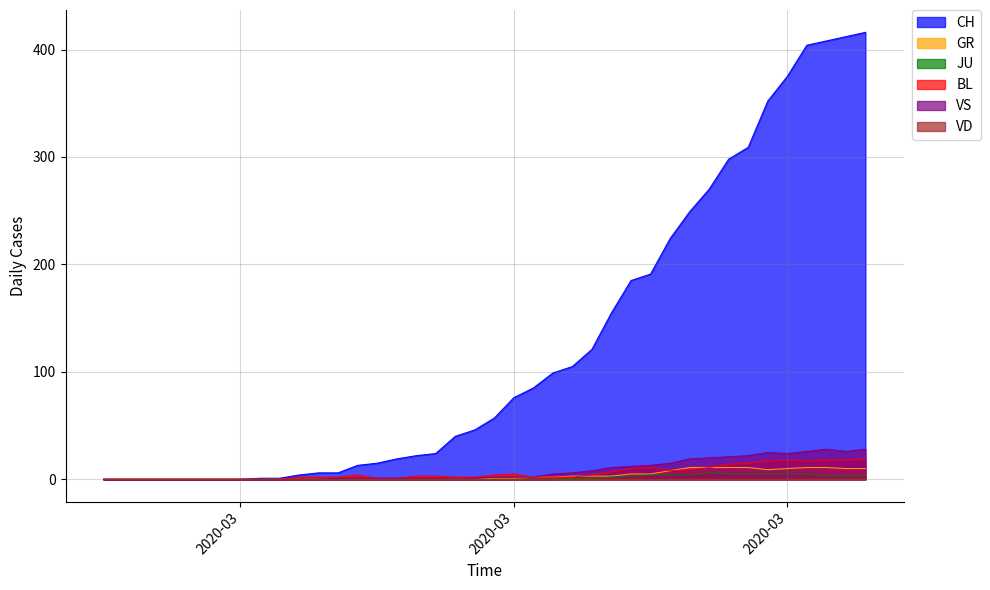

True or false: VS and BL cross at least once.

False